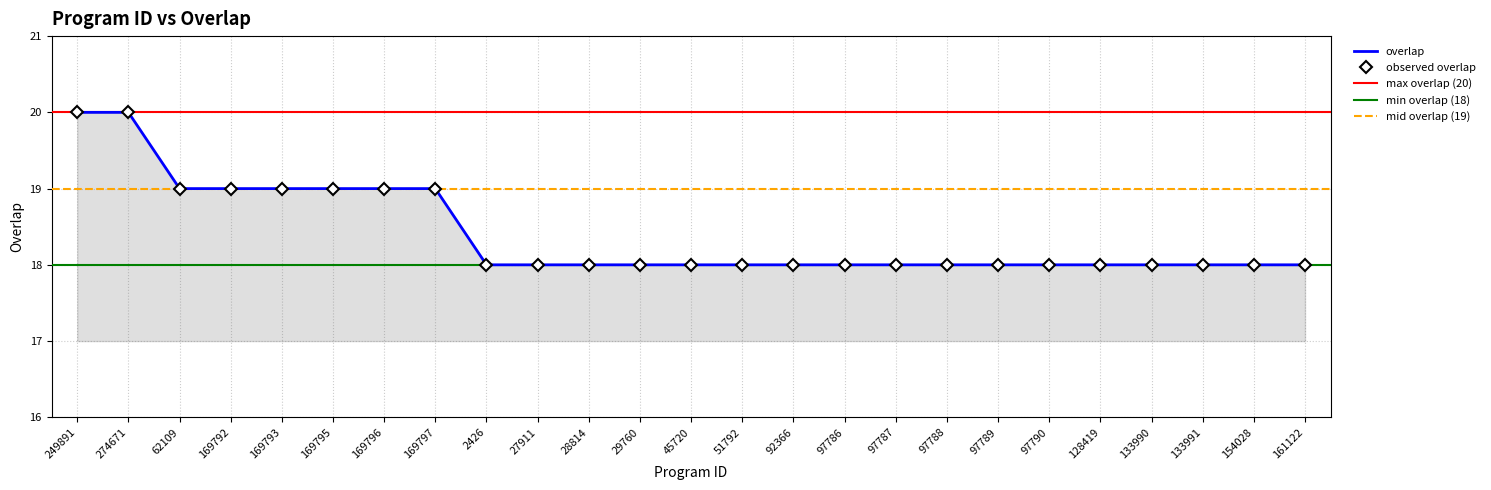

Which label corresponds to the smallest value in the chart?

2426